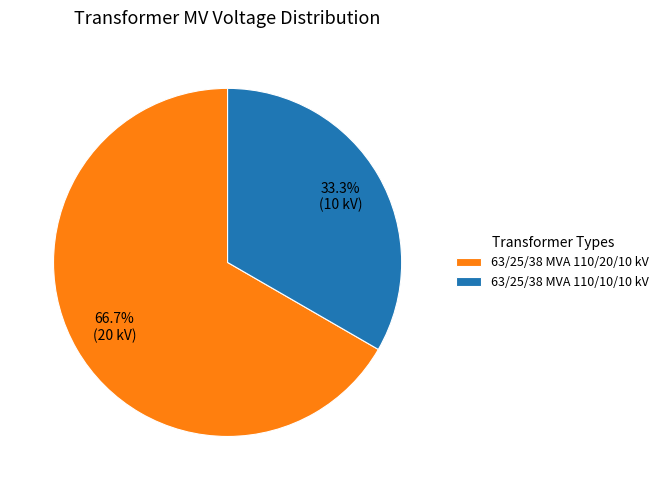

Which slice is the largest?

63/25/38 MVA 110/20/10 kV